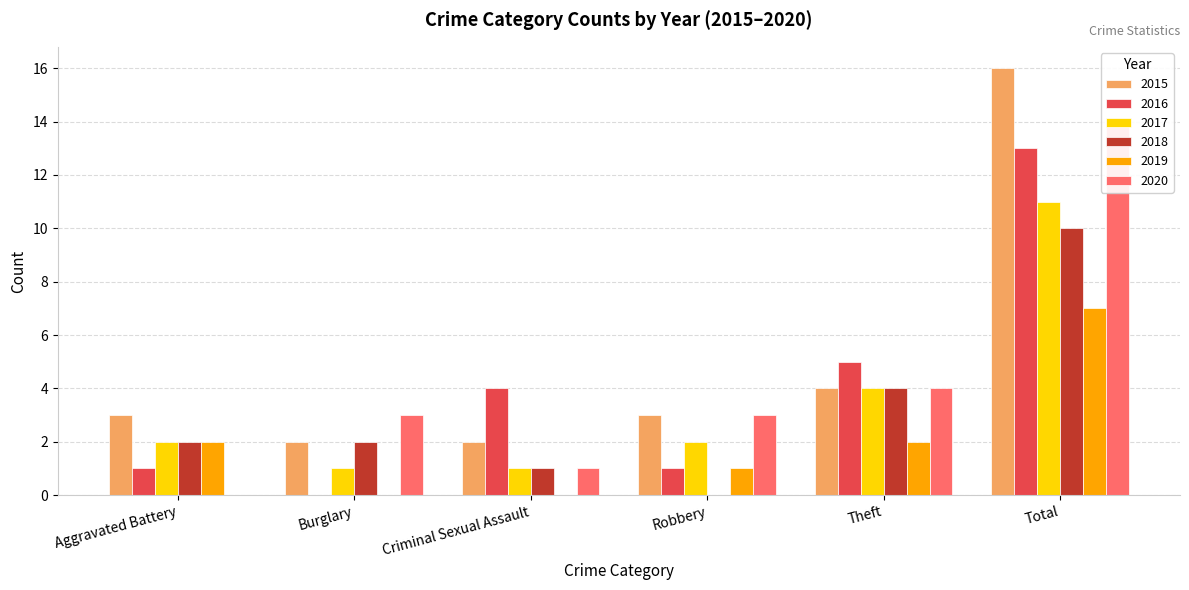

At which label is 2020 closest to 7?

Theft